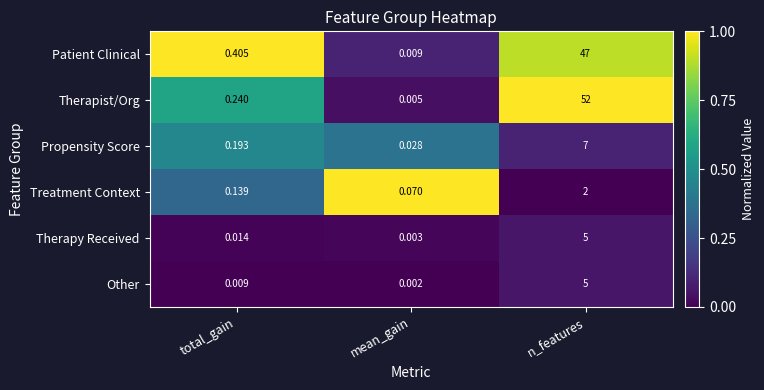

Between total_gain and mean_gain, which series saw the biggest shift?

Patient Clinical